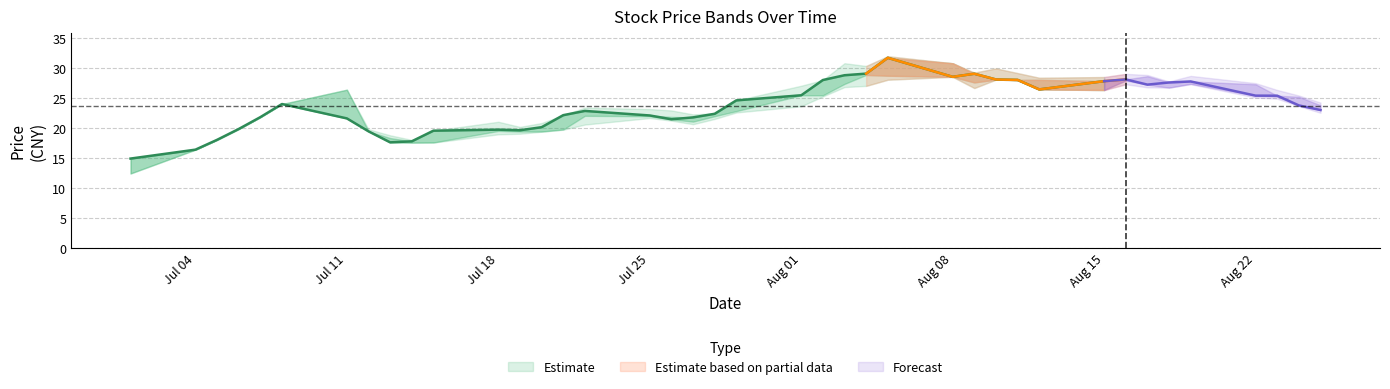

Is this an area chart (filled region under the line)?

No